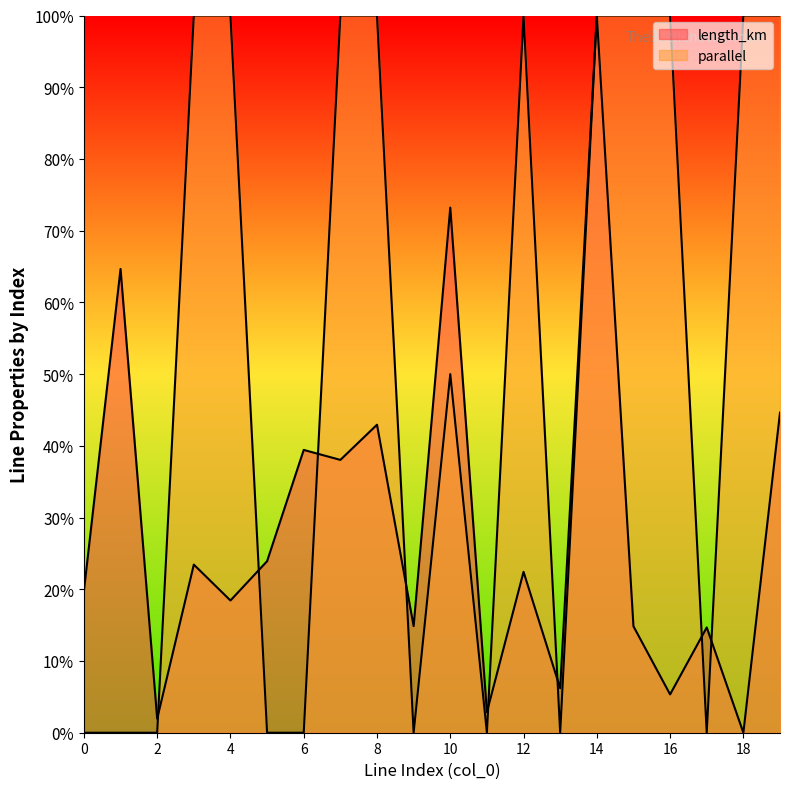

Reading left to right, extract all data points from this chart.

length_km: 0.2	0.6	0.0	0.2	0.2	0.2	0.4	0.4	0.4	0.1	0.7	0.0	0.2	0.1	1.0	0.1	0.1	0.1	0.0	0.4
parallel: 0.0	0.0	0.0	1.0	1.0	0.0	0.0	1.0	1.0	0.0	0.5	0.0	1.0	0.0	1.0	1.0	1.0	0.0	1.0	1.0